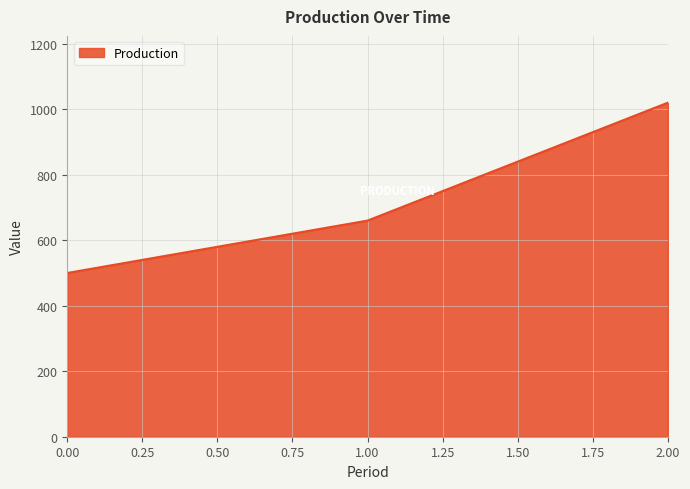

Reading left to right, what are all the values shown in this chart?

500	660	1020